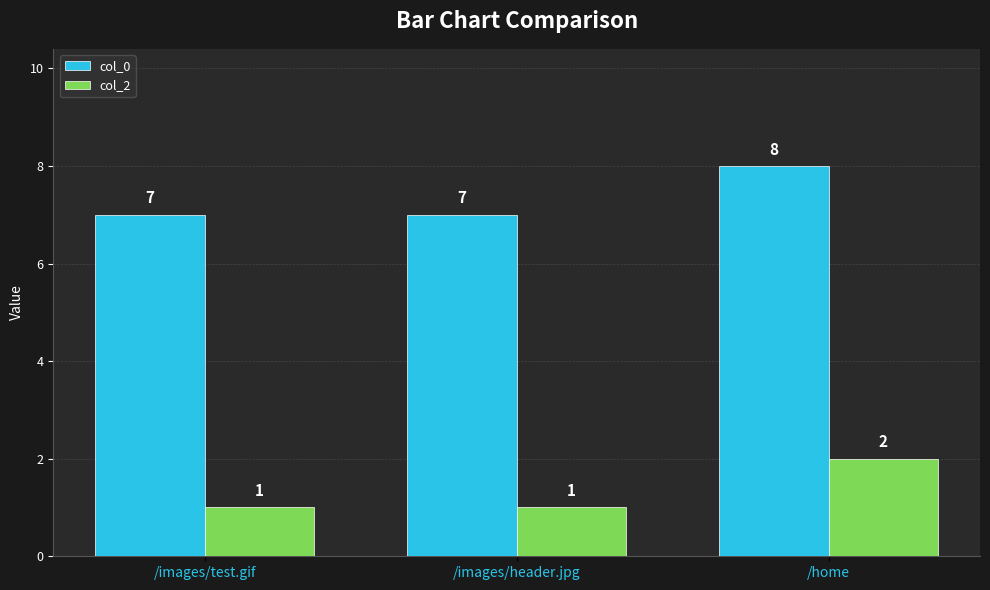

What is the value of the col_0 bar at the 2nd from the left?

7